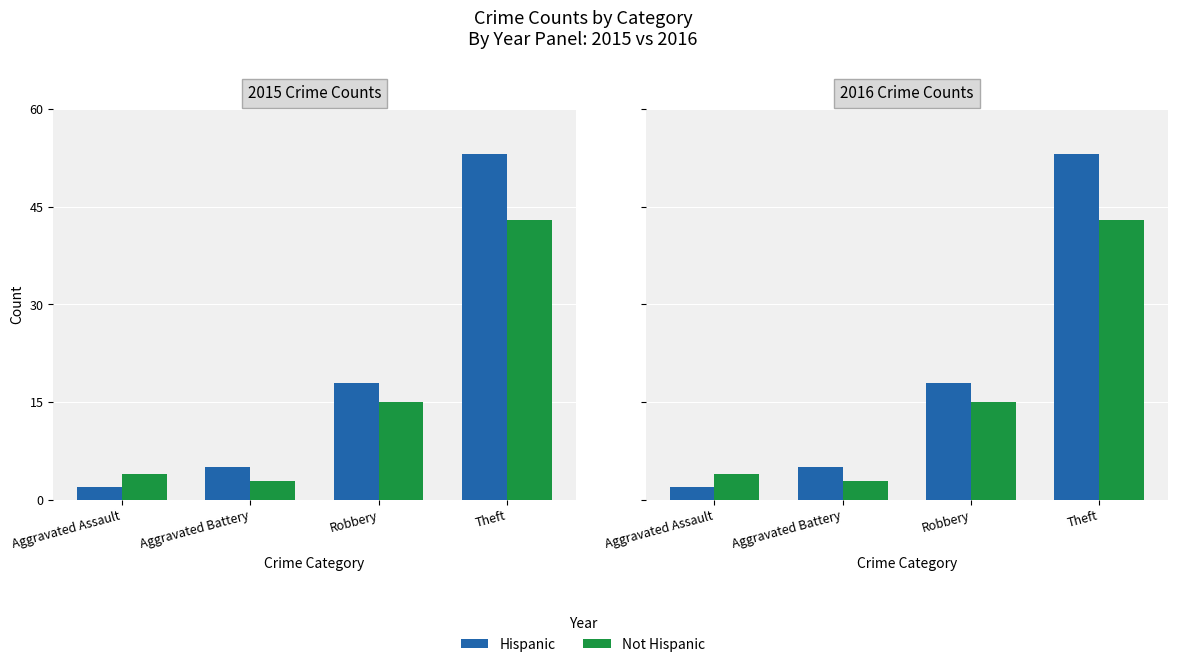

At how many categories does at least one series exceed 43?

1